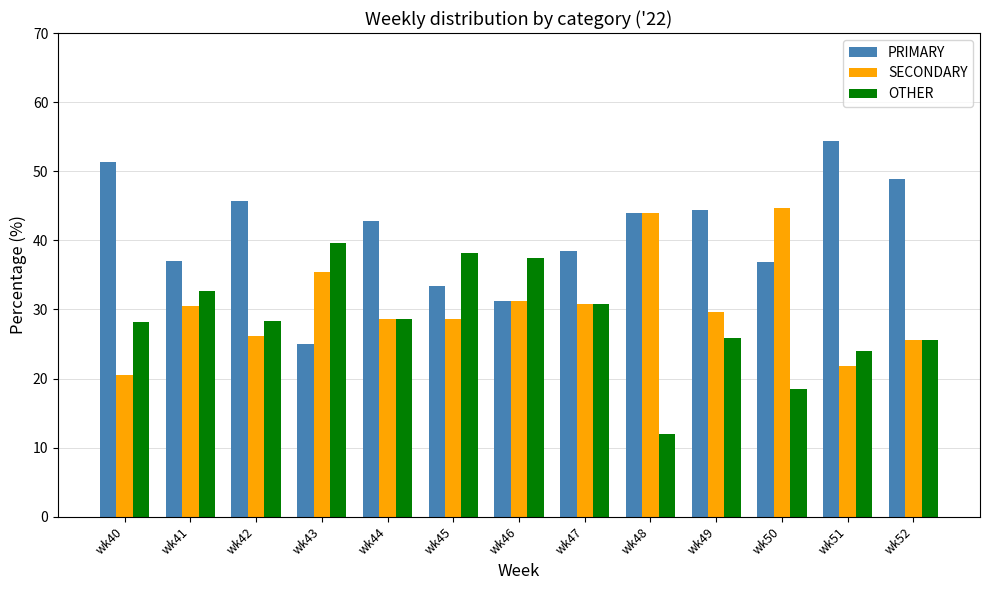

The value of OTHER at wk43 is 39.6. True or false?

True